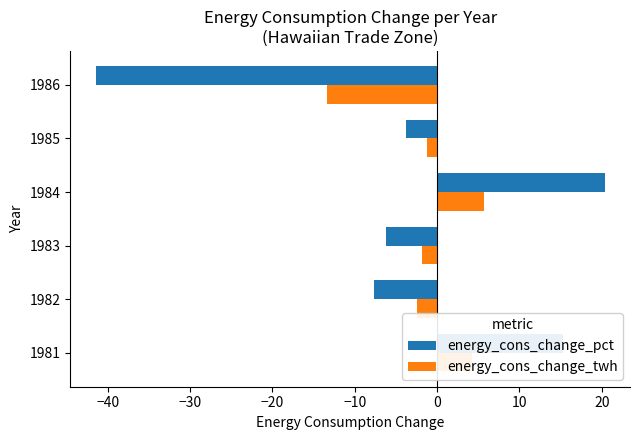

Which series changed the most between 1982 and 1986?

energy_cons_change_pct